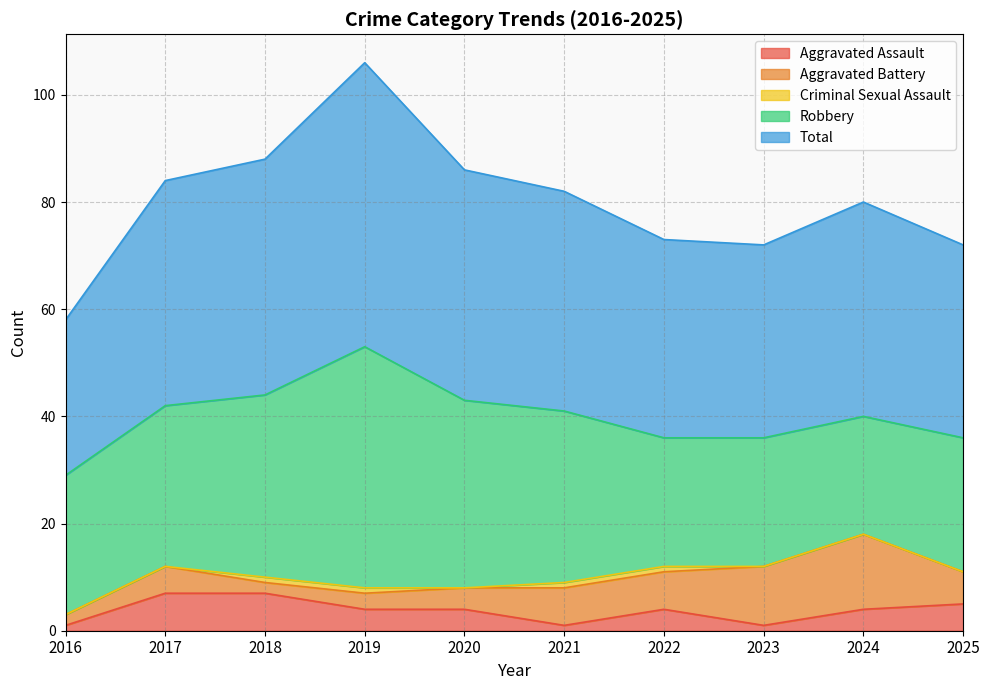

Rank the series by their maximum value, from highest to lowest.

Total, Robbery, Aggravated Battery, Aggravated Assault, Criminal Sexual Assault